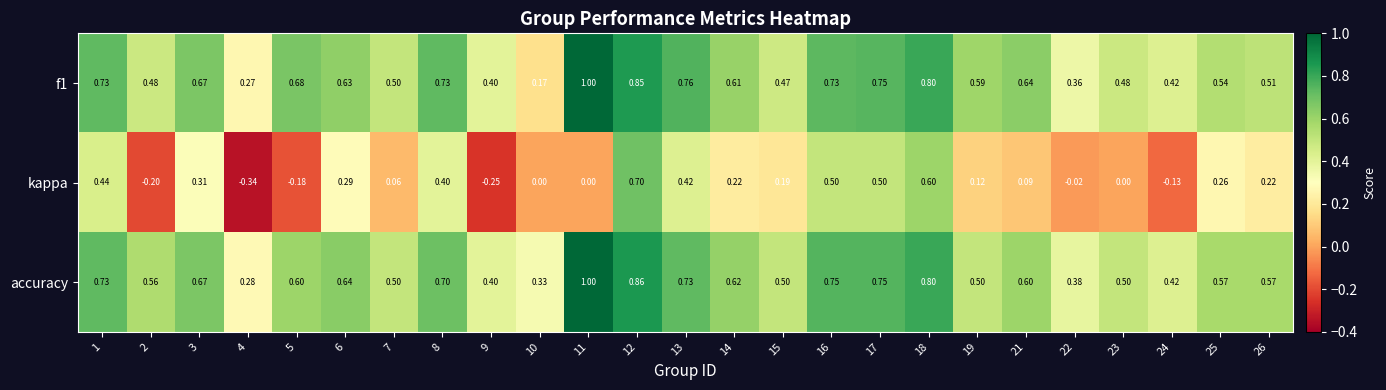

Is the value of kappa at 4 greater than the value of f1 at 18?

No